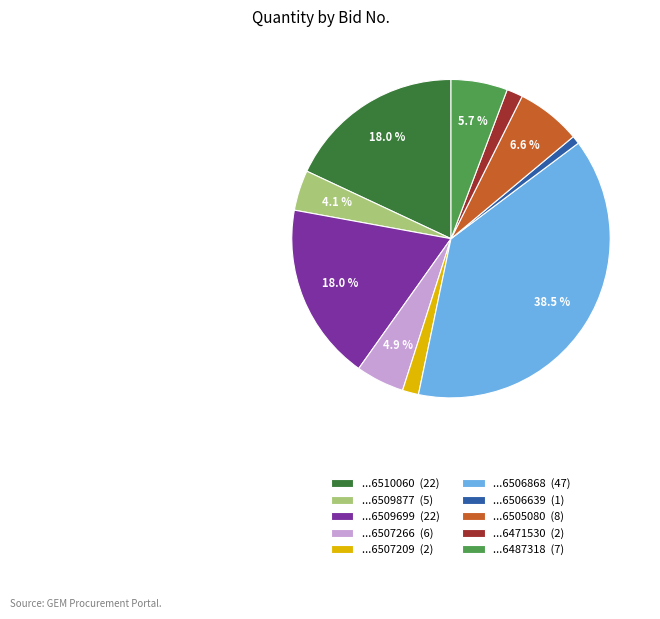

Is there a majority slice in this chart?

No